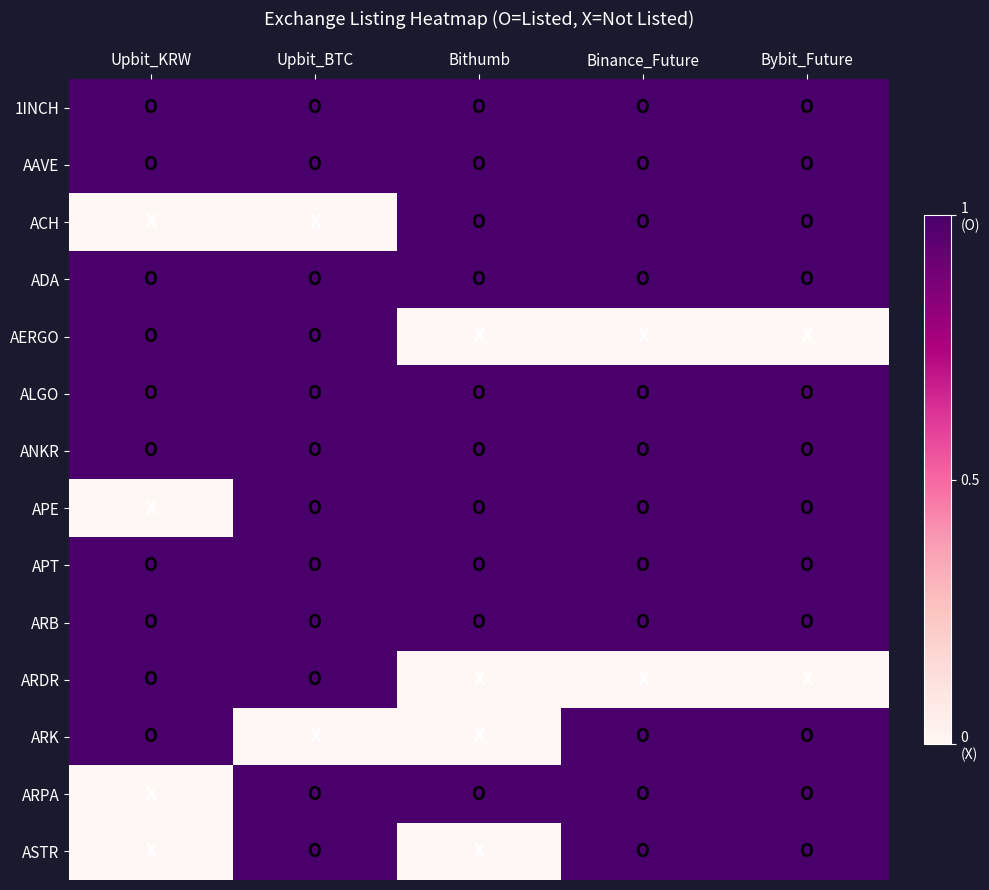

At which category is the sum across all series the highest?

Upbit_BTC